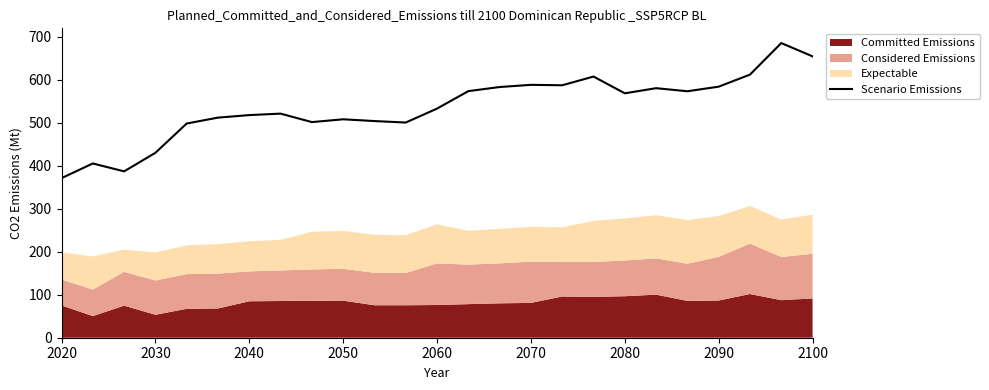

The Scenario Emissions series shows 202.3 at 2100. True or false?

False